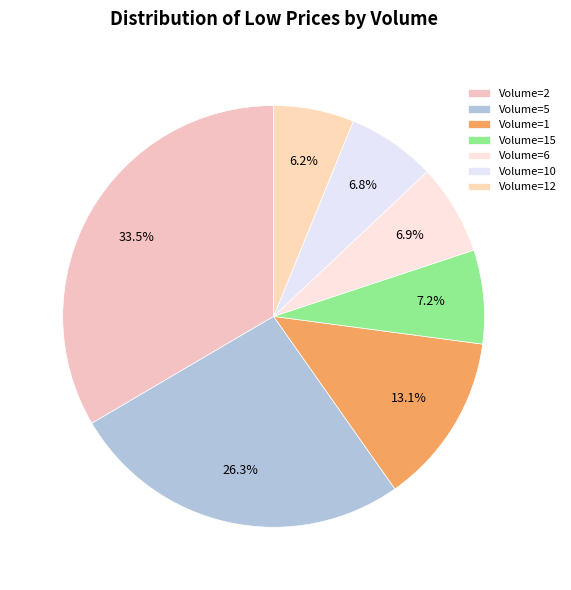

How many segments does this pie chart have?

7